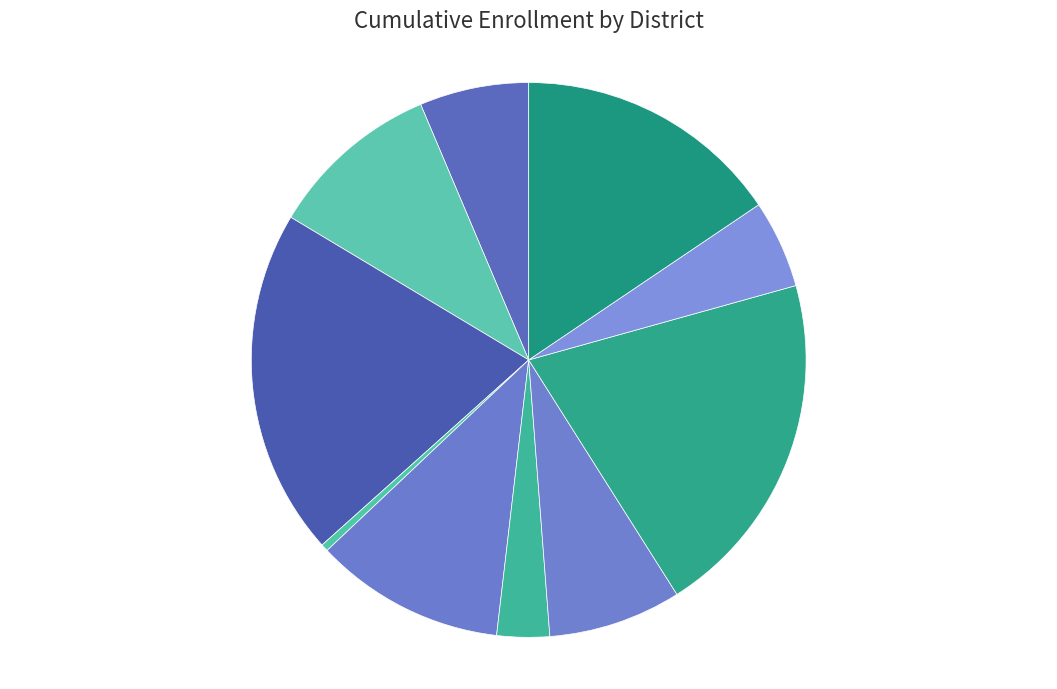

To the nearest percent, what portion does Alta Vista Elementary represent?

10%